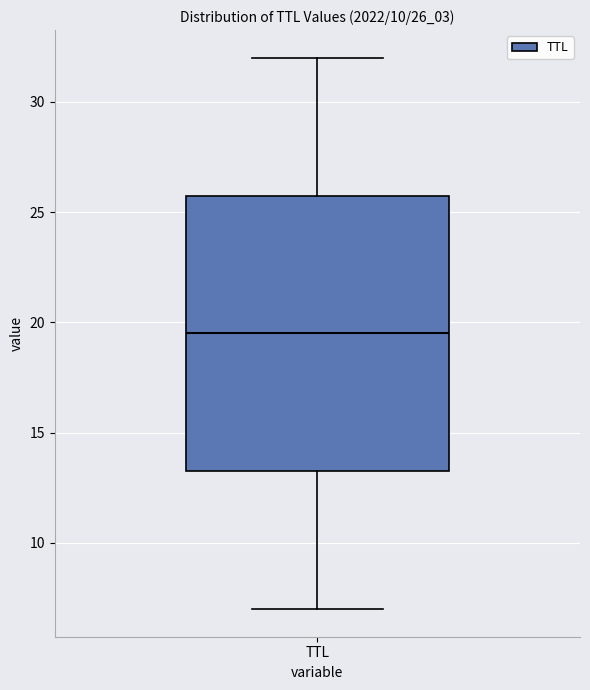

Transcribe this box plot: give where the median line is, the range the box spans, and where the two whiskers end, as read against the y-axis. The values are not printed on the chart, so give them approximately, as read against the axis.

median 19.5, box 13.5 to 26.0, whiskers 7.0 to 32.0